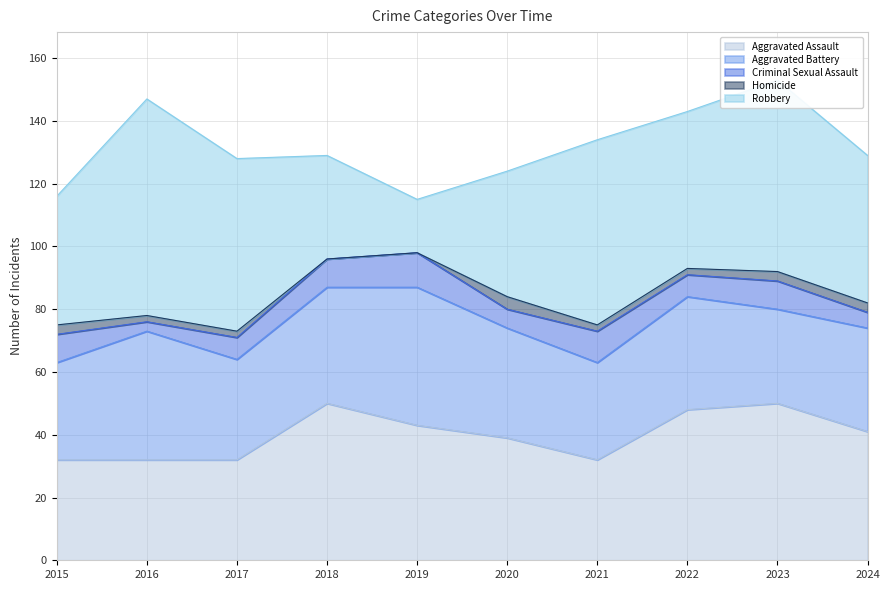

Where is Aggravated Assault nearest to the value 41?

2024